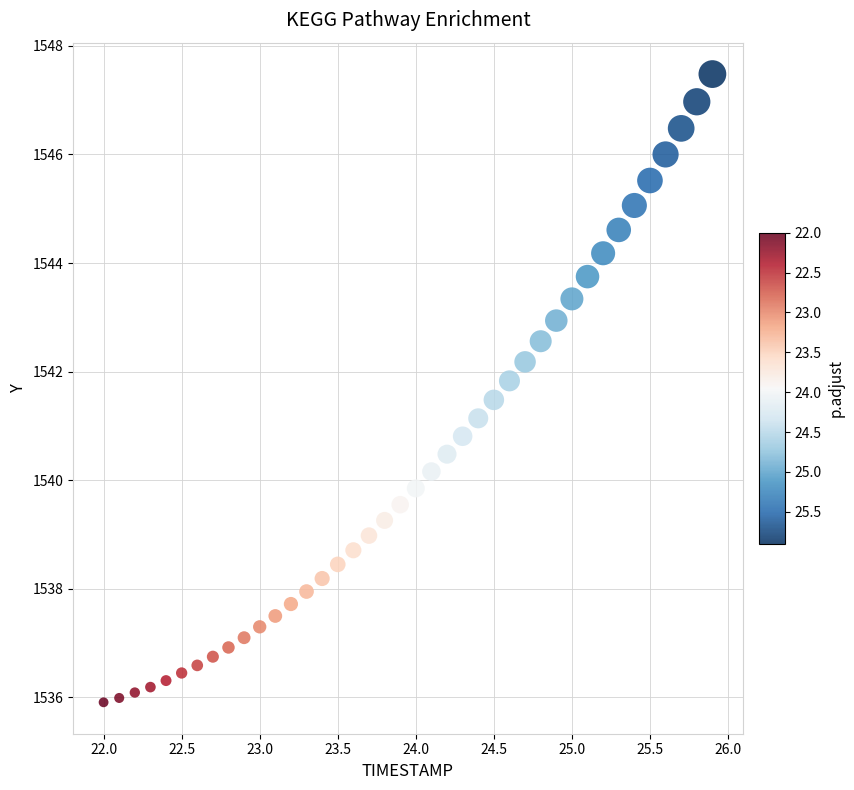

What is the range of X values (max minus min)?

3.9